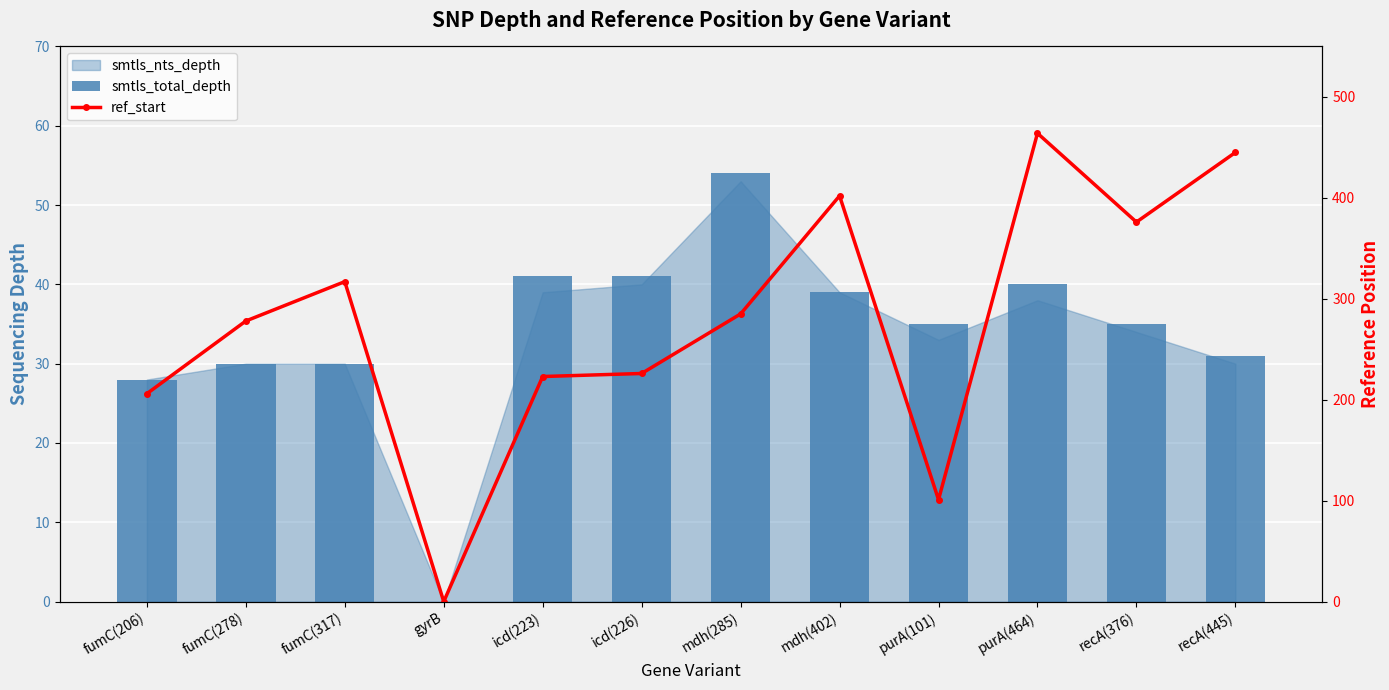

Is it true that smtls_total_depth equals 35 at purA(101)?

True